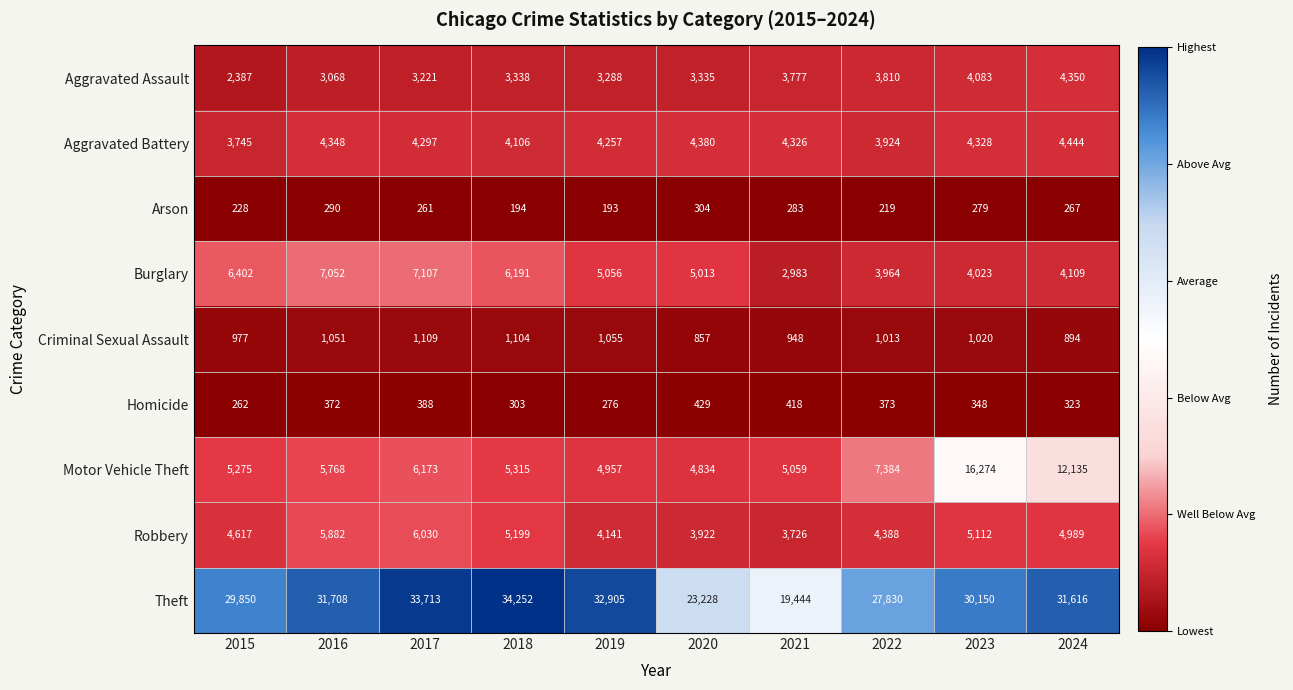

What is the total value across all series at 2018?

60002